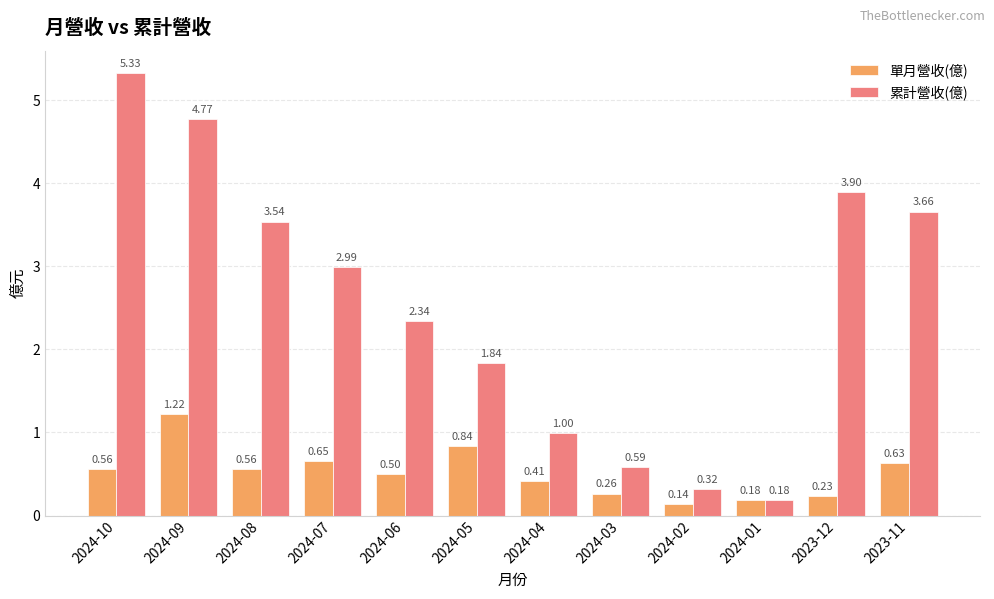

At which category is the sum across all series the highest?

2024-09